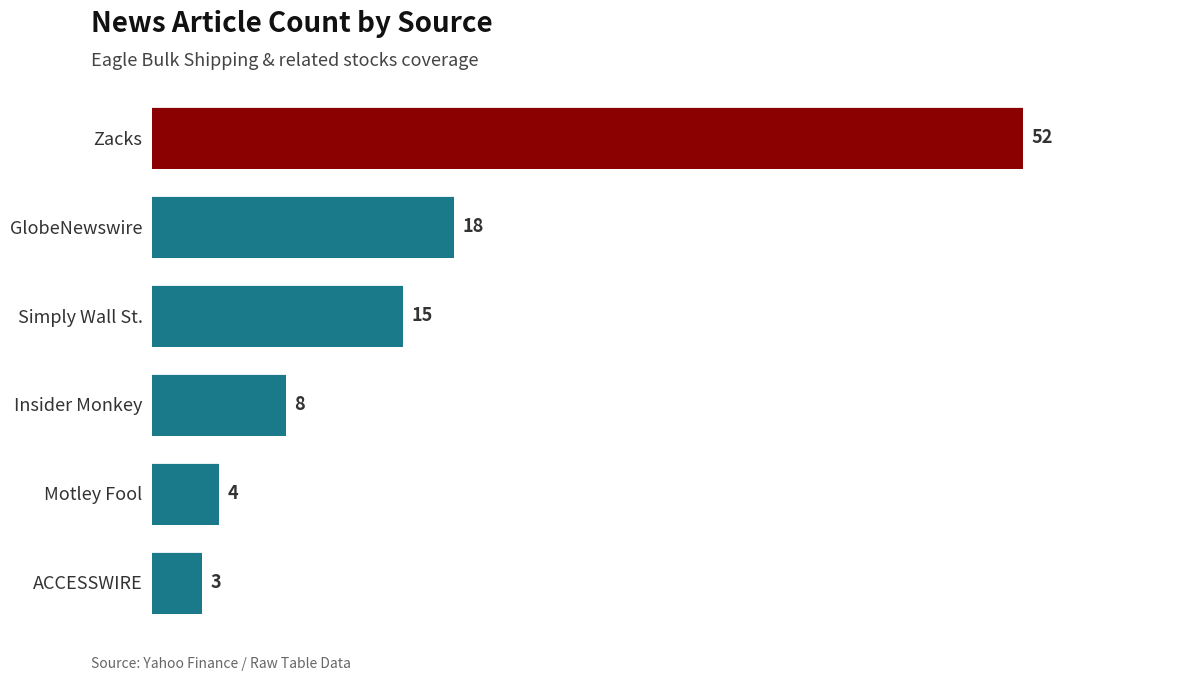

The chart shows a value of 3 at ACCESSWIRE. True or false?

True